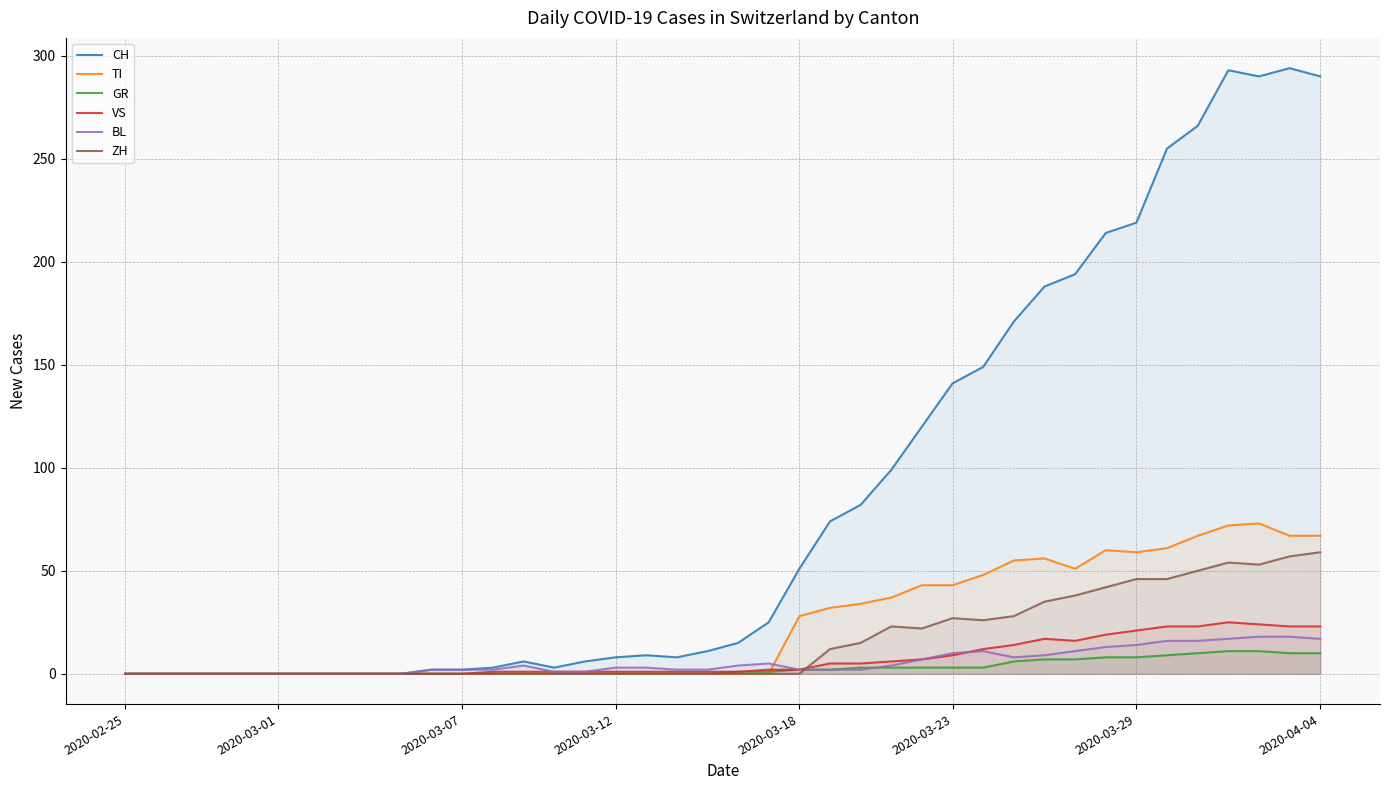

What is the value of the BL point at the 25th from the left?

2